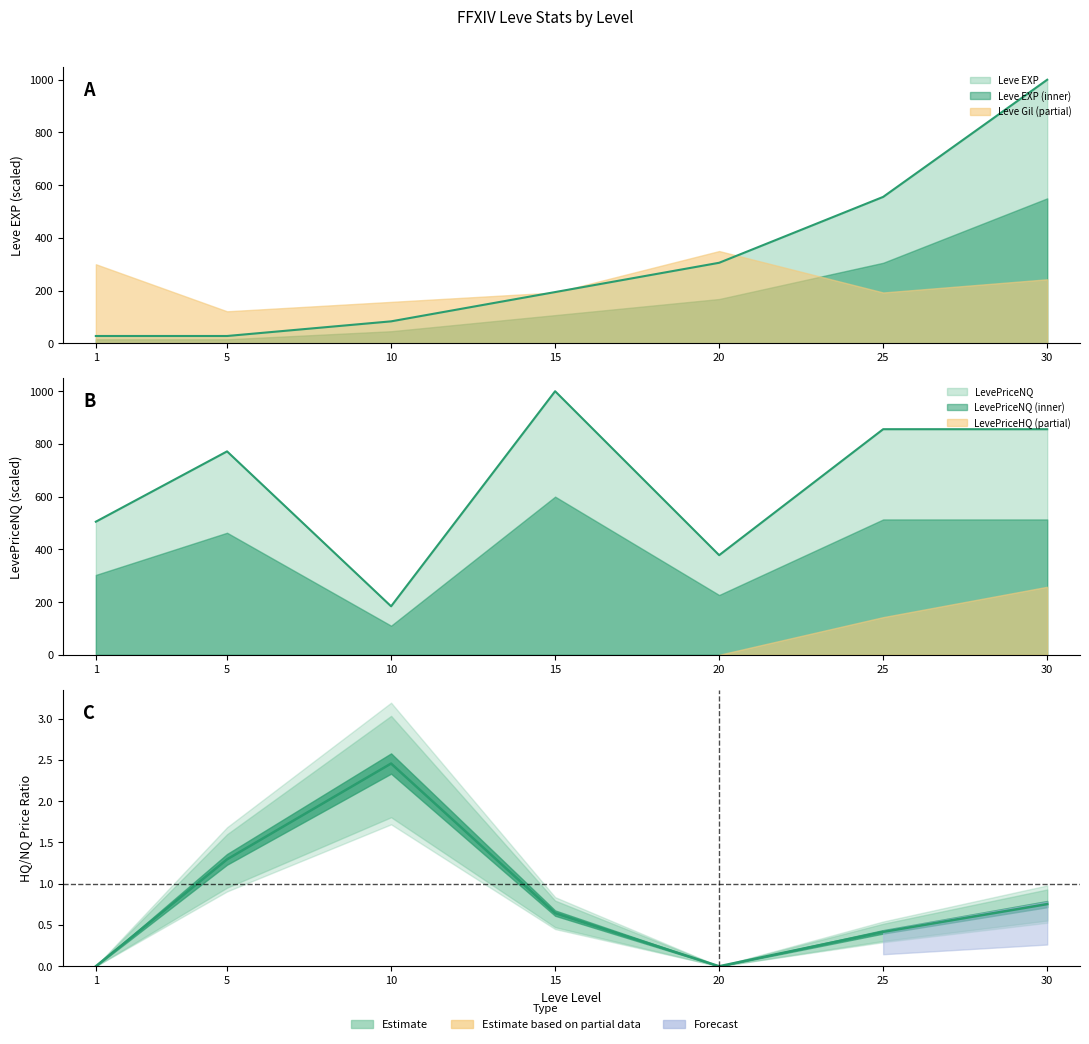

At which category does LevePriceNQ reach its first local valley?

10